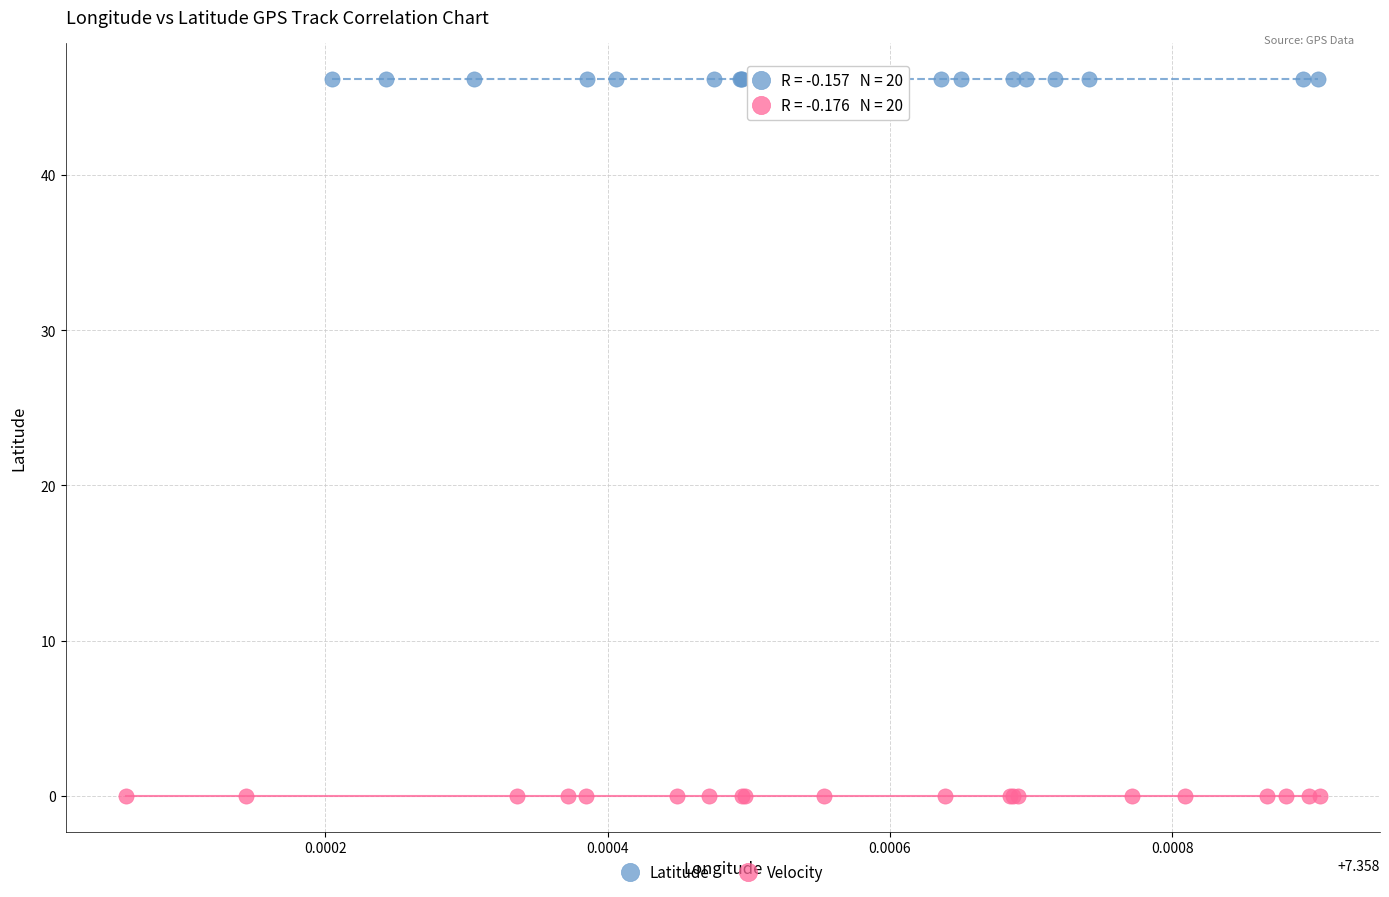

Which series has the largest Y range (max minus min)?

Latitude